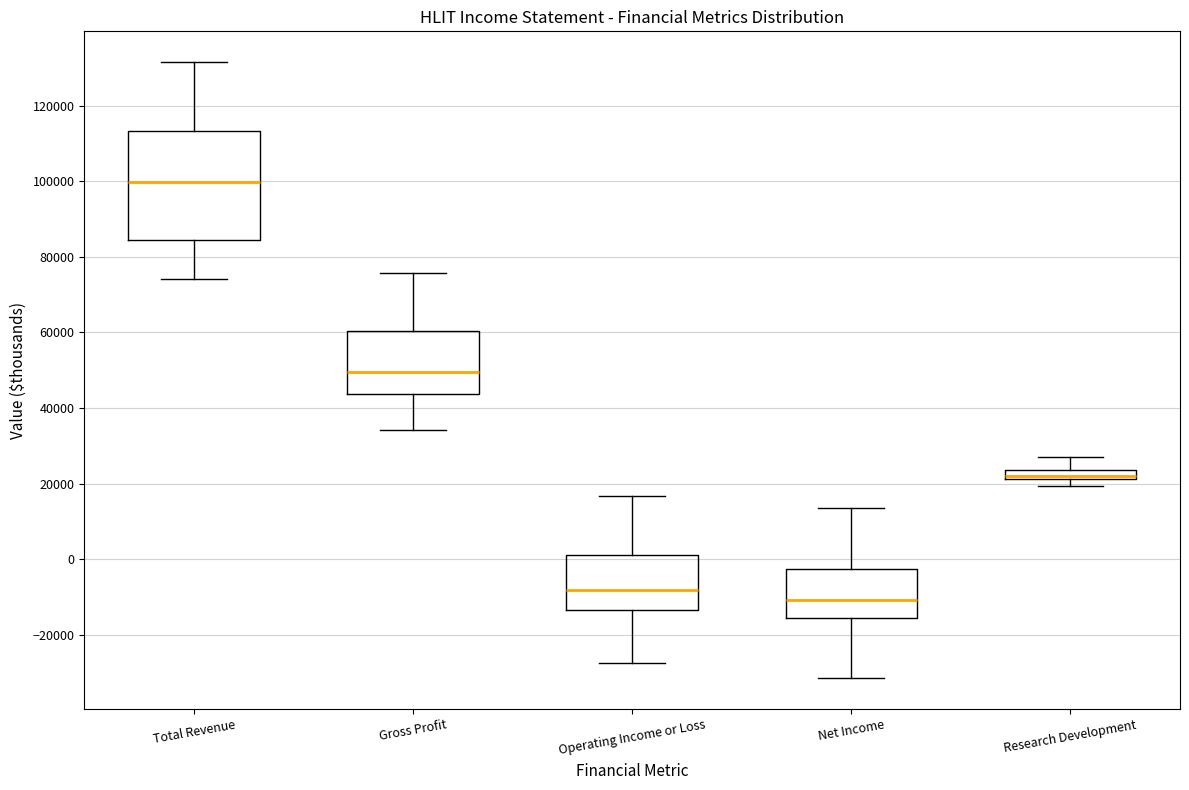

Comparing the boxes themselves (not the whiskers), which one is the tallest?

Total Revenue